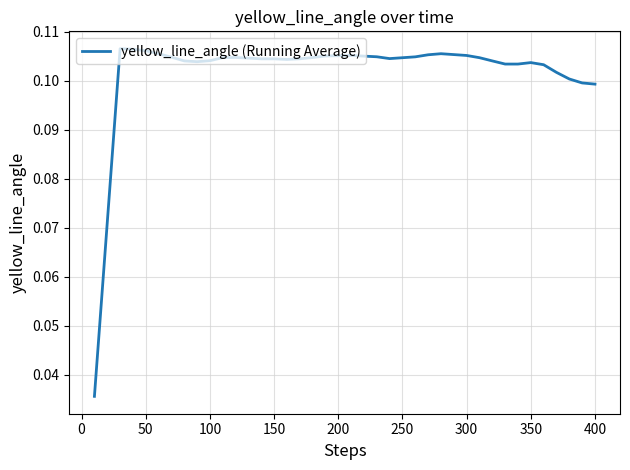

Does the chart display data point markers on the line(s)?

No